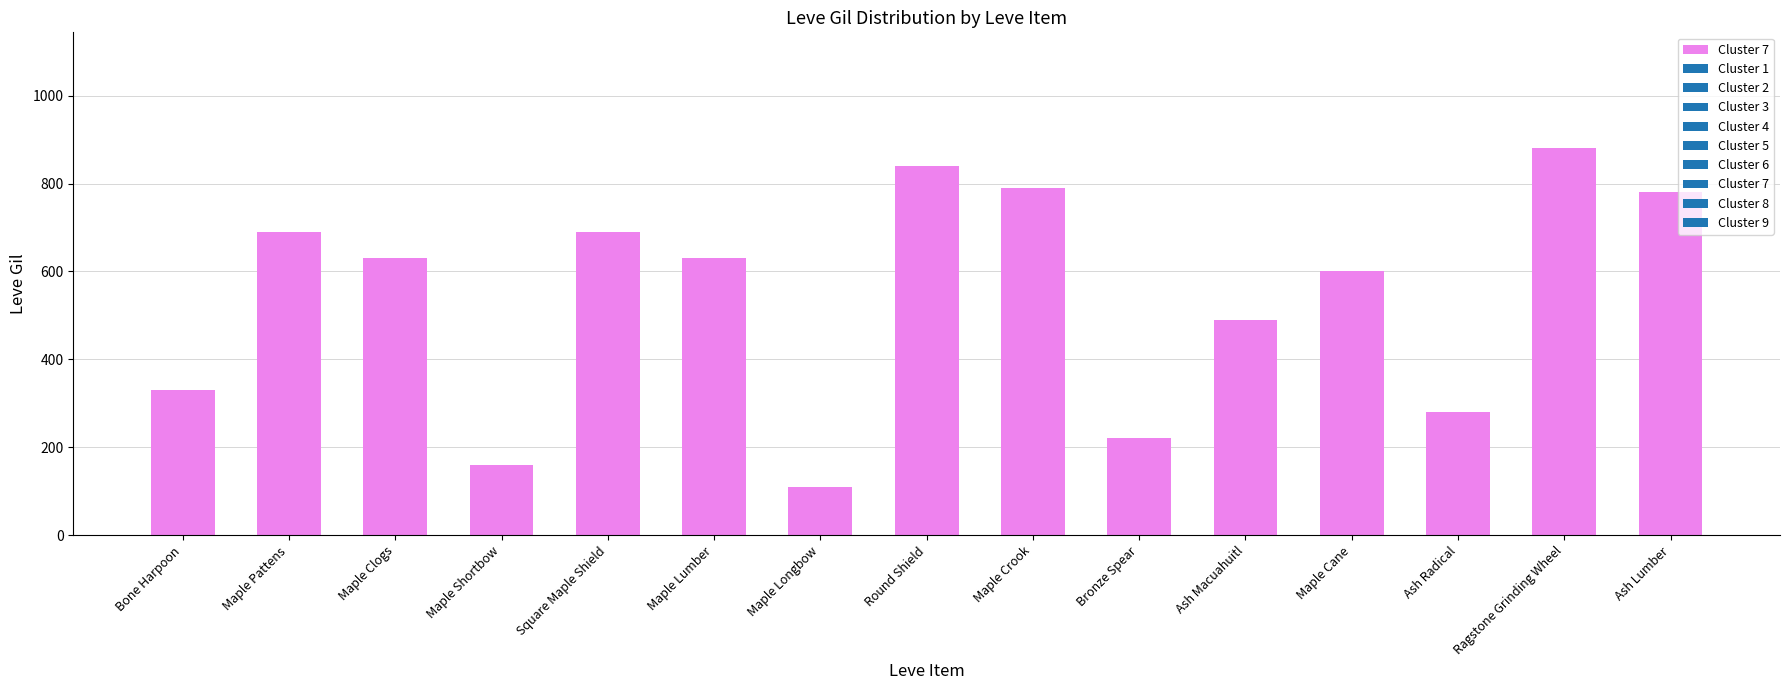

What is the value of the 14th bar from the left?

880